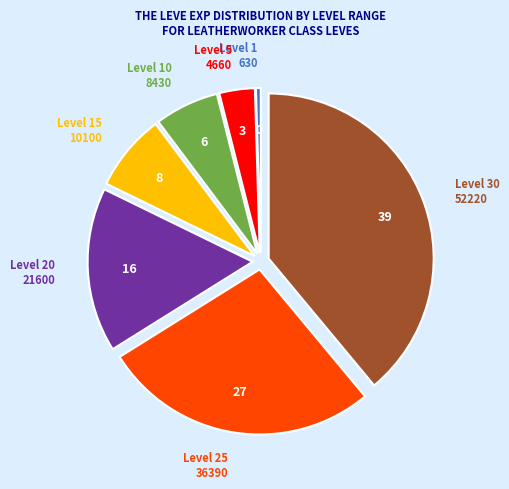

Is it true that Level 30 is 45% of the pie?

False